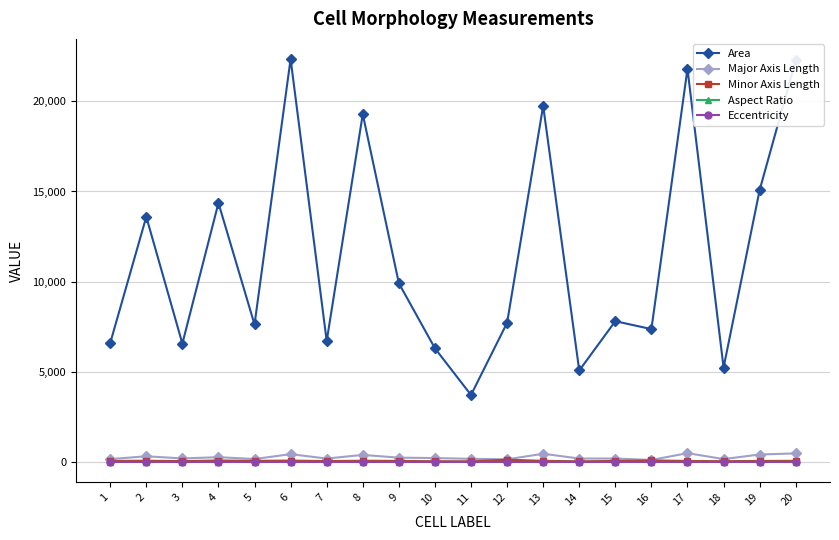

At which category does Area reach its first local peak?

2